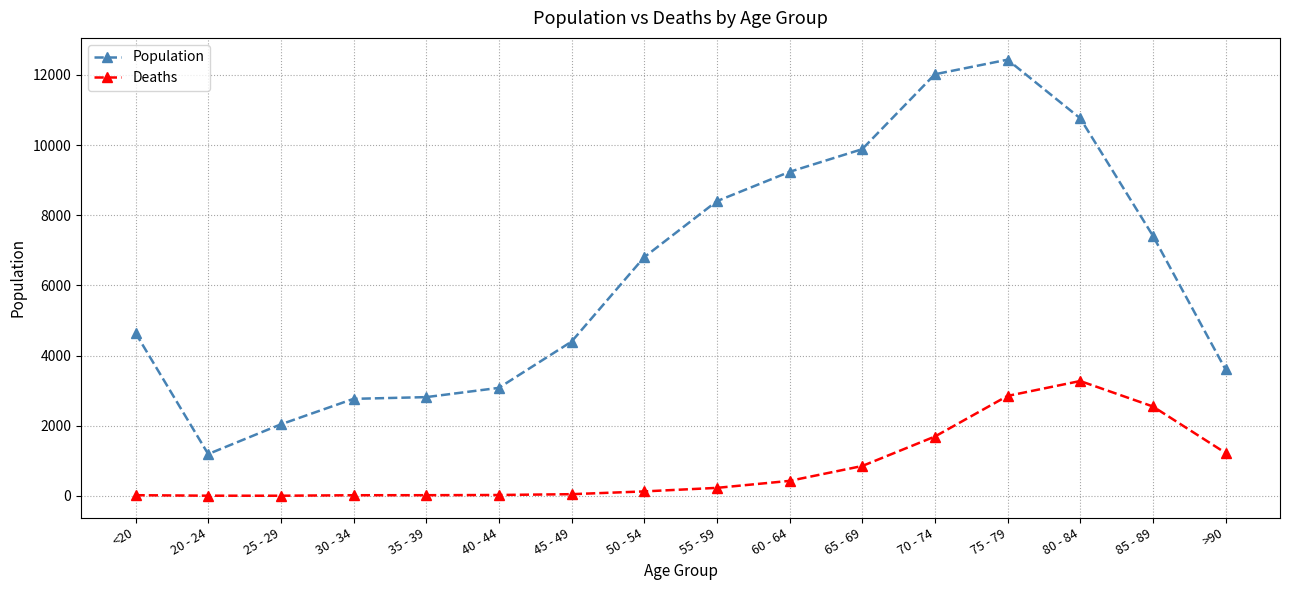

What is the label of the 9th point from the left?

55 - 59